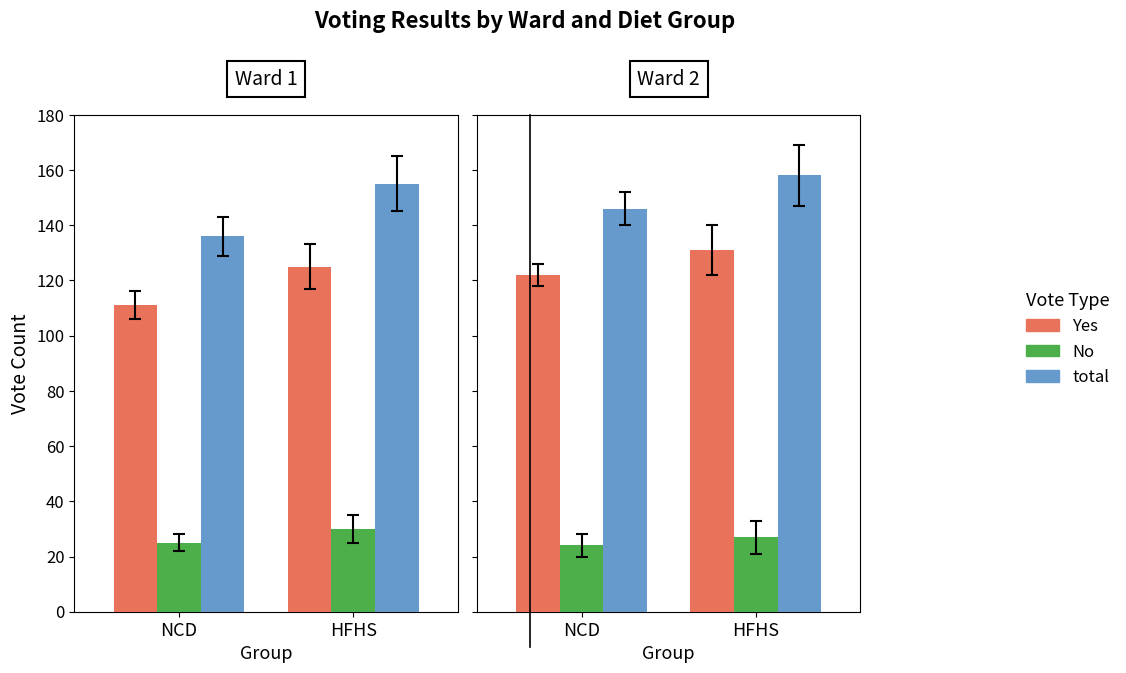

What position from the right is NCD?

2